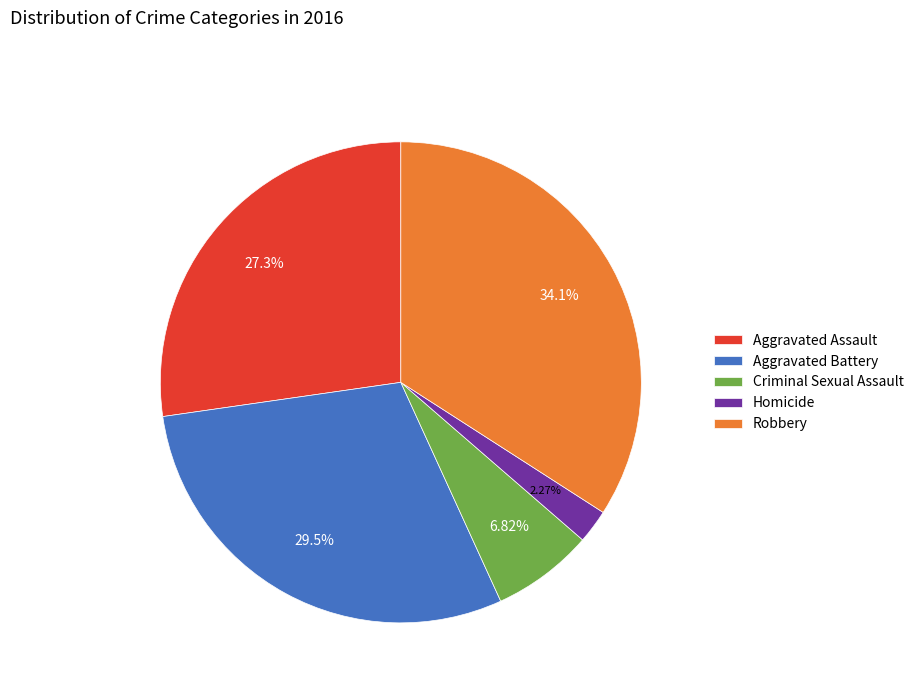

Which category has the biggest portion of the pie?

Robbery